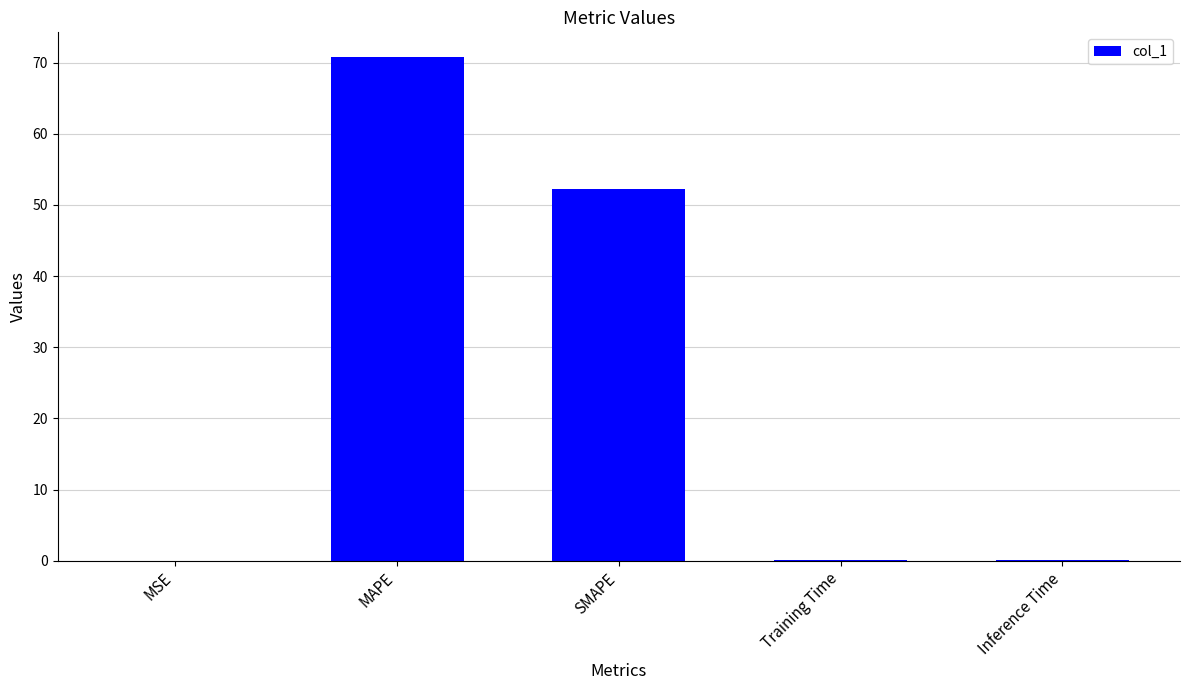

Read the value at MAPE.

70.7